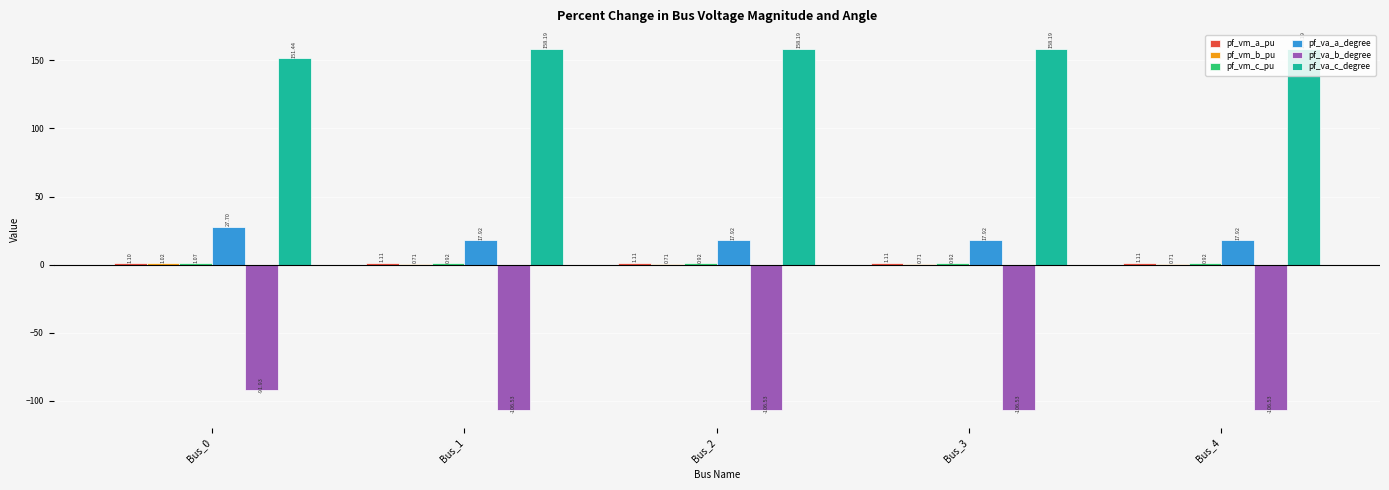

What is the approximate value of pf_va_b_degree at Bus_3?

-106.5